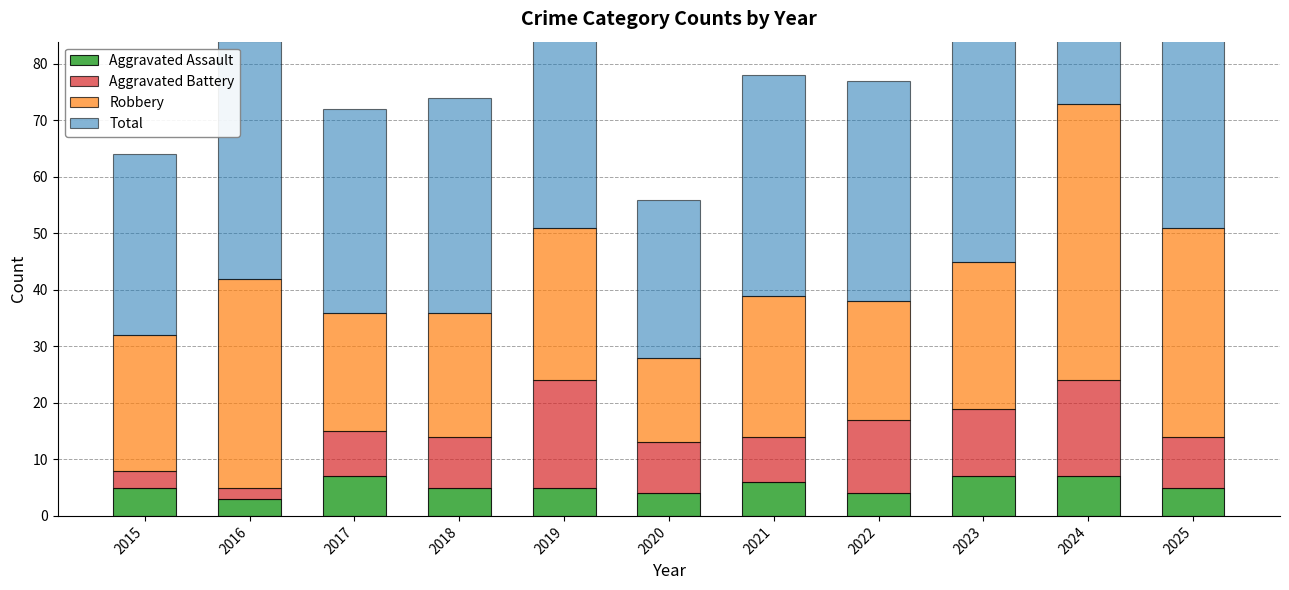

How many groups of bars are there?

11